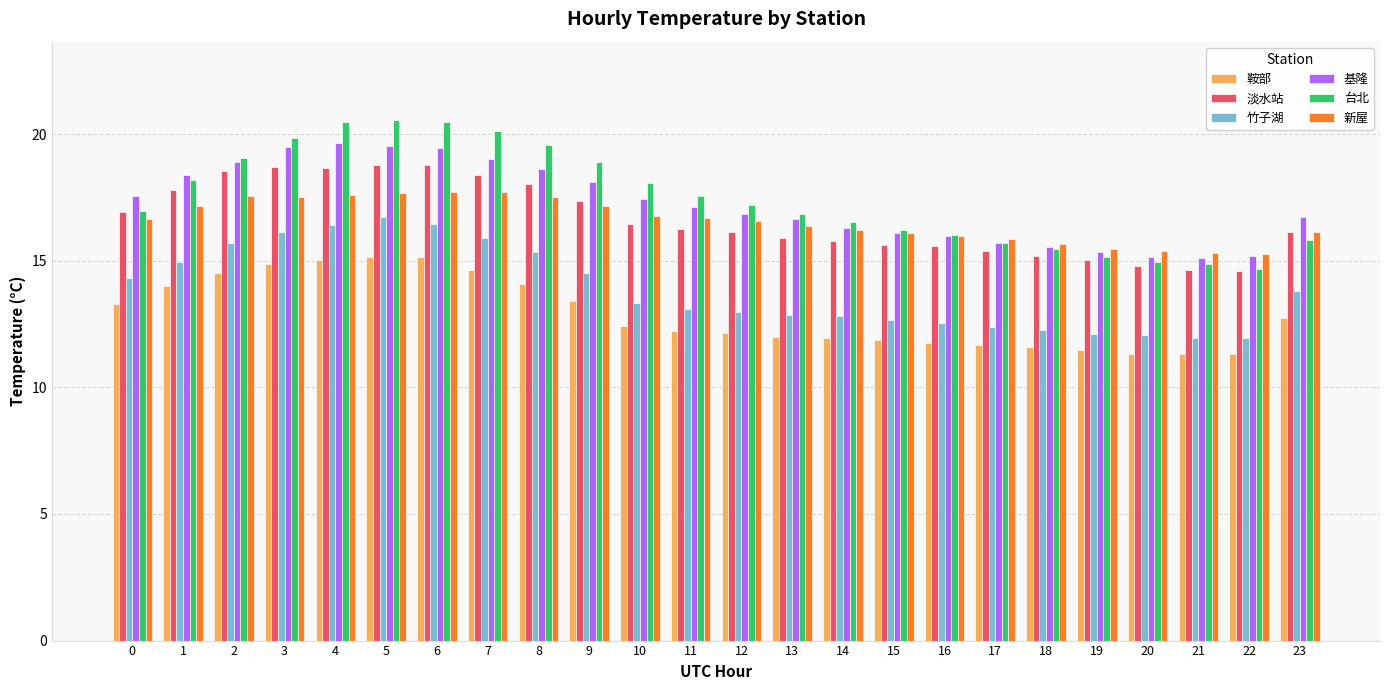

What is the lowest value of the 竹子湖 series?

11.9